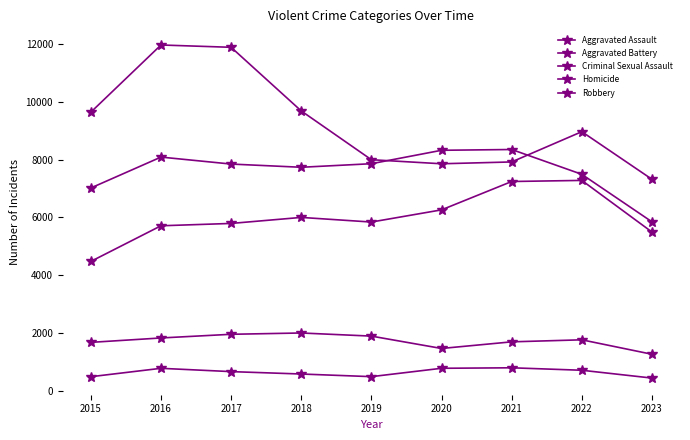

The value of Aggravated Battery at 2020 is 5465. True or false?

False